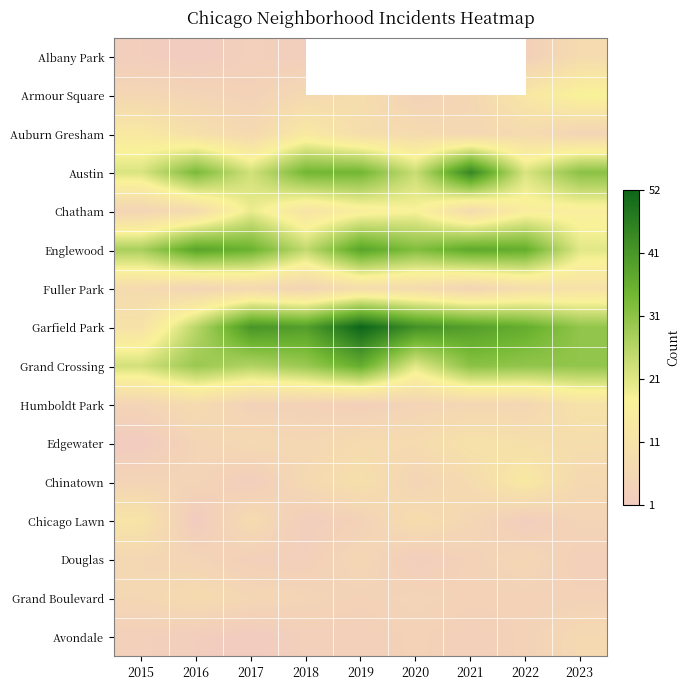

What is the greatest value displayed?

52.0